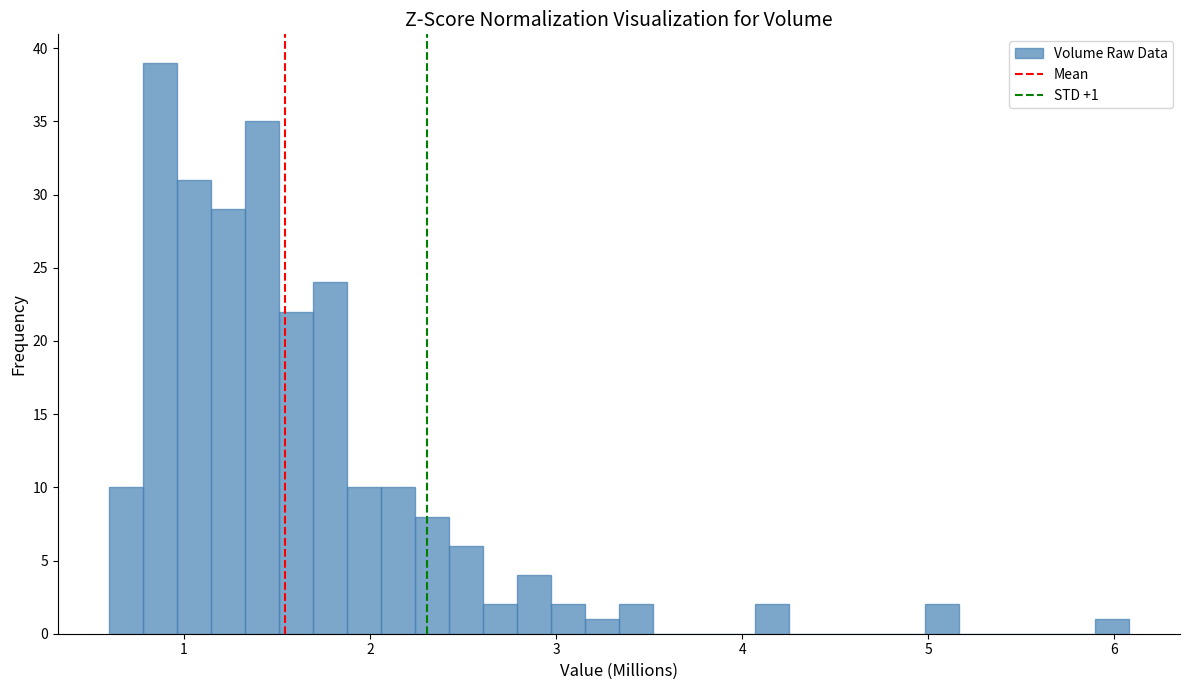

Around what value on the x-axis is the tallest bar? Give the approximate position of its centre, as read against the axis.

0.9